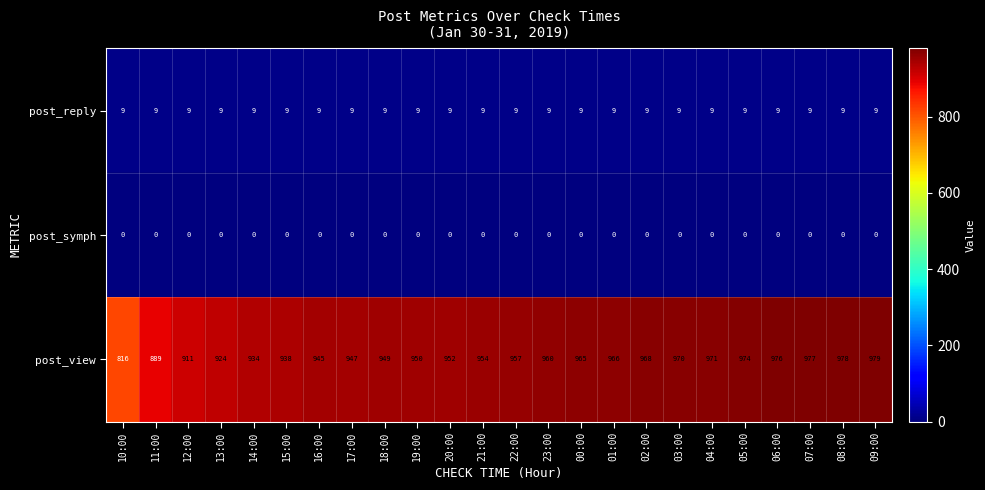

Which label corresponds to the largest value in the chart?

09:00